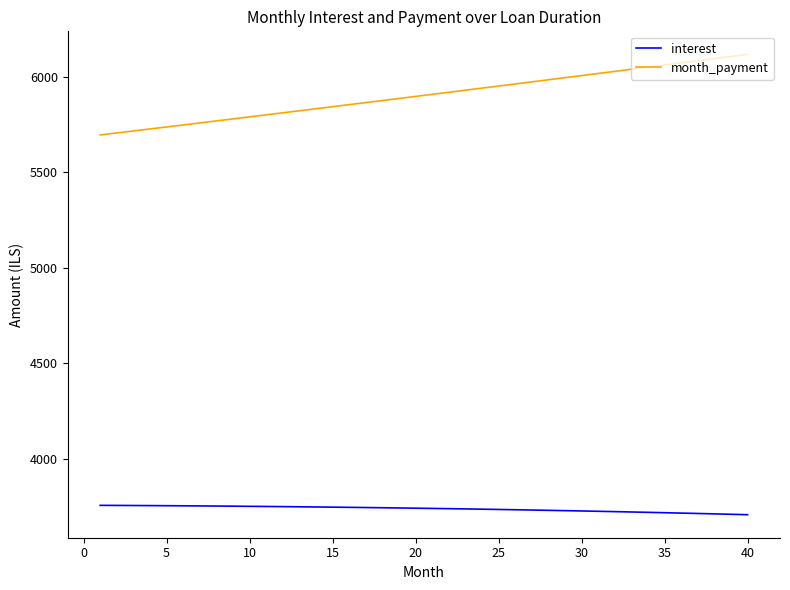

Which series has the widest spread of values?

month_payment